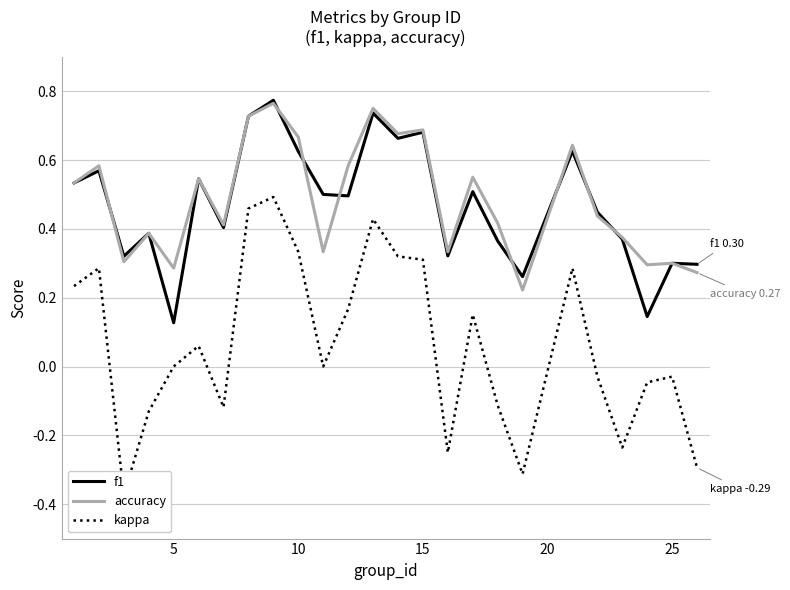

Count the accuracy values in the range 0 to 1.

25